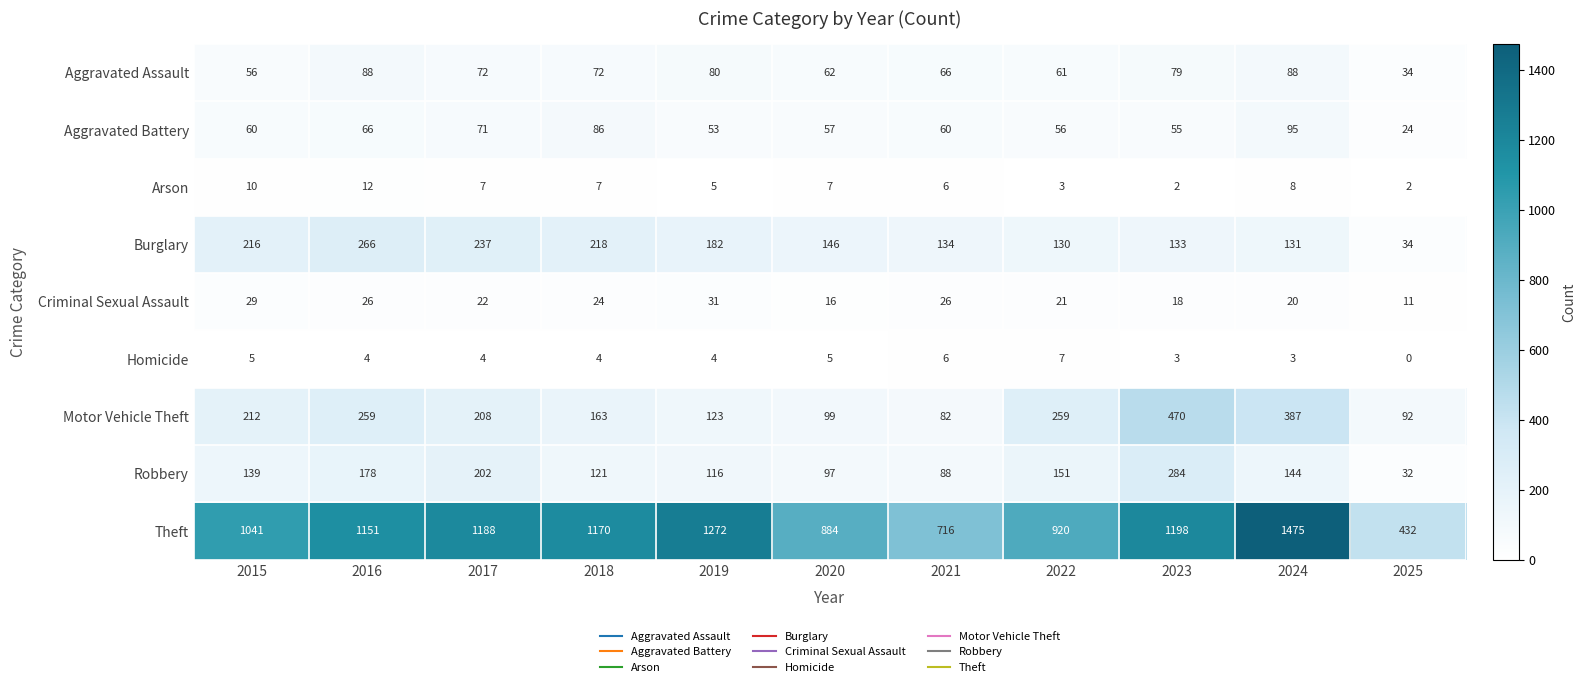

How many data points does each series have?

11